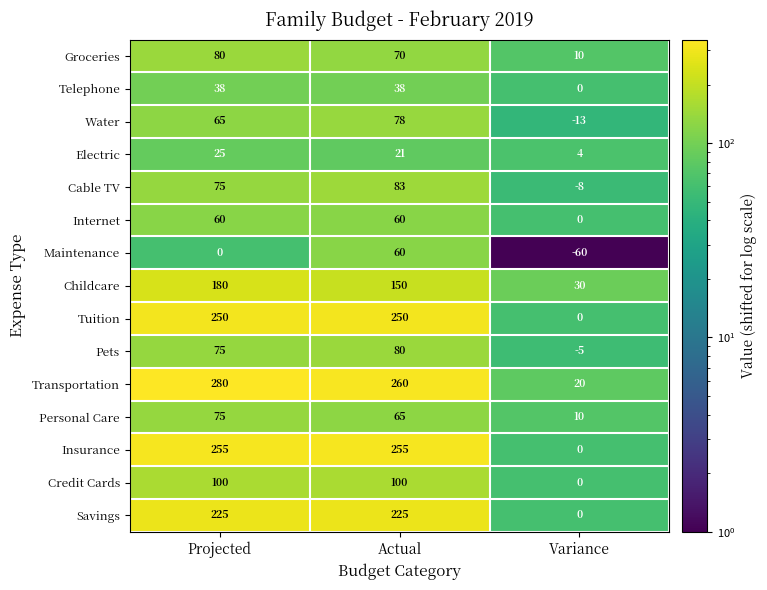

Is it true that Groceries equals 3 at Variance?

False